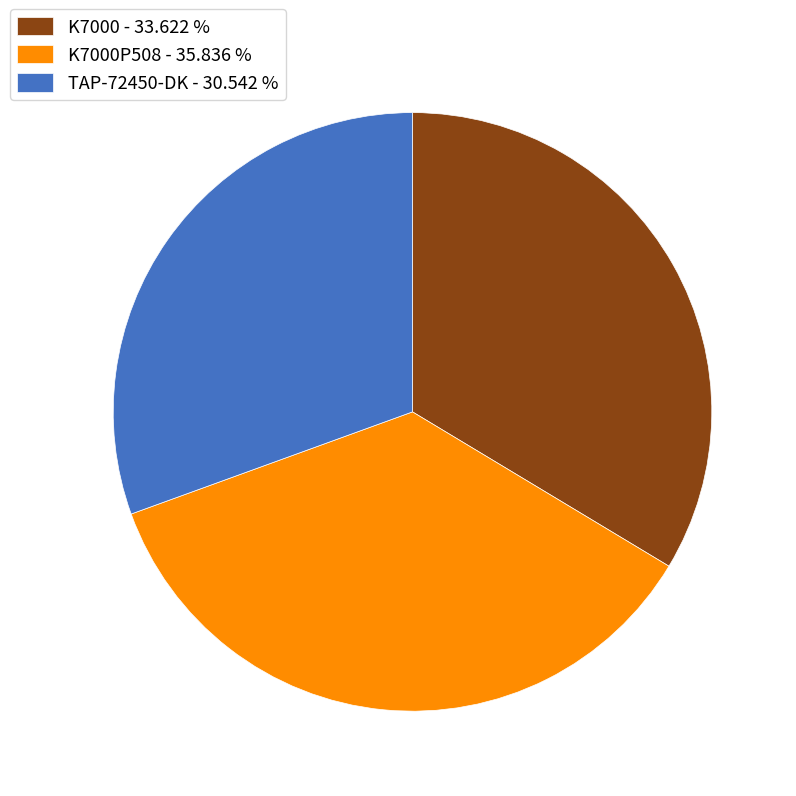

Which has a higher value, K7000 - 33.622 % or K7000P508 - 35.836 %?

K7000P508 - 35.836 %